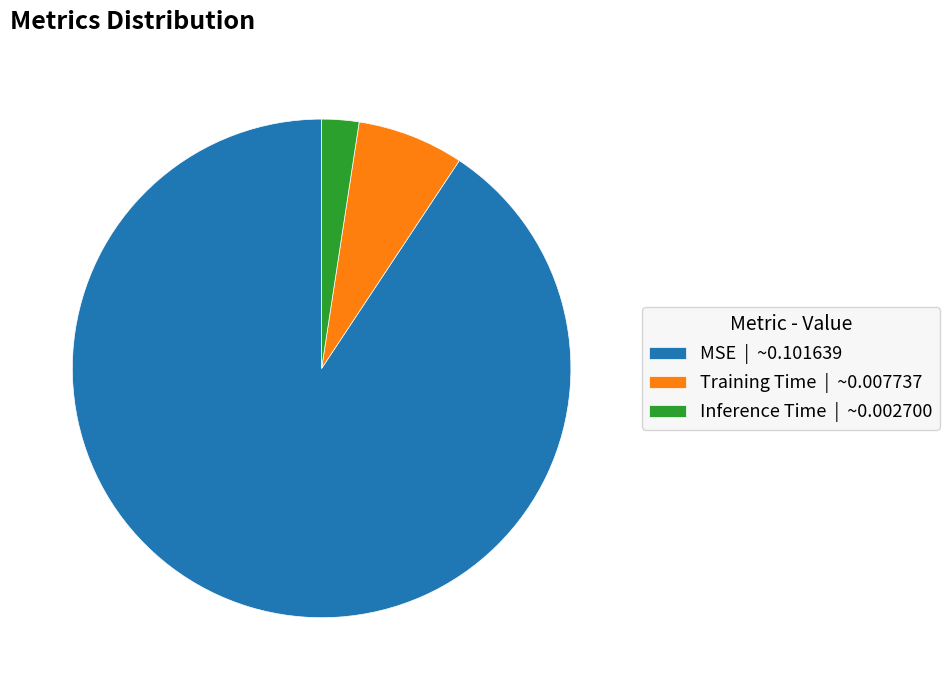

Is Inference Time | ~0.002700 the majority of the pie?

No